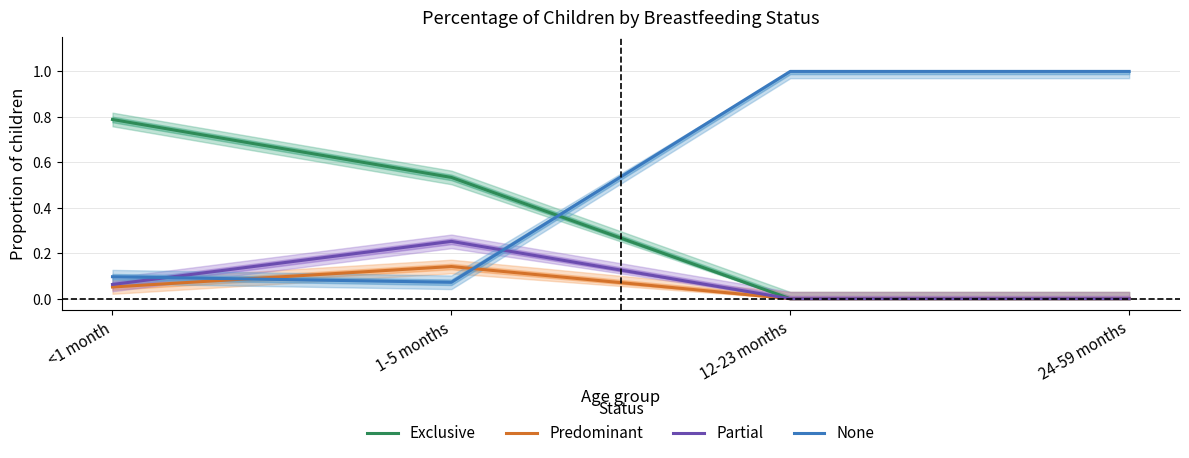

Reading left to right, what are all the values shown in this chart?

Exclusive: 0.8	0.5	0.0	0.0
Predominant: 0.1	0.1	0.0	0.0
Partial: 0.1	0.3	0.0	0.0
None: 0.1	0.1	1.0	1.0